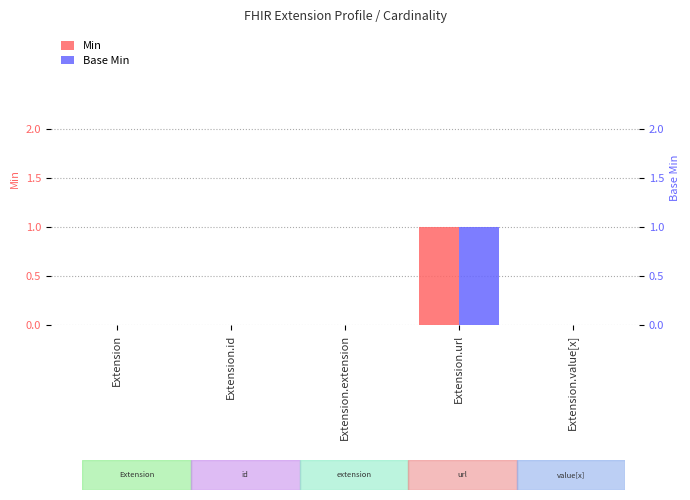

Rank the categories by Base Min value from highest to lowest.

Extension.url, Extension, Extension.id, Extension.extension, Extension.value[x]